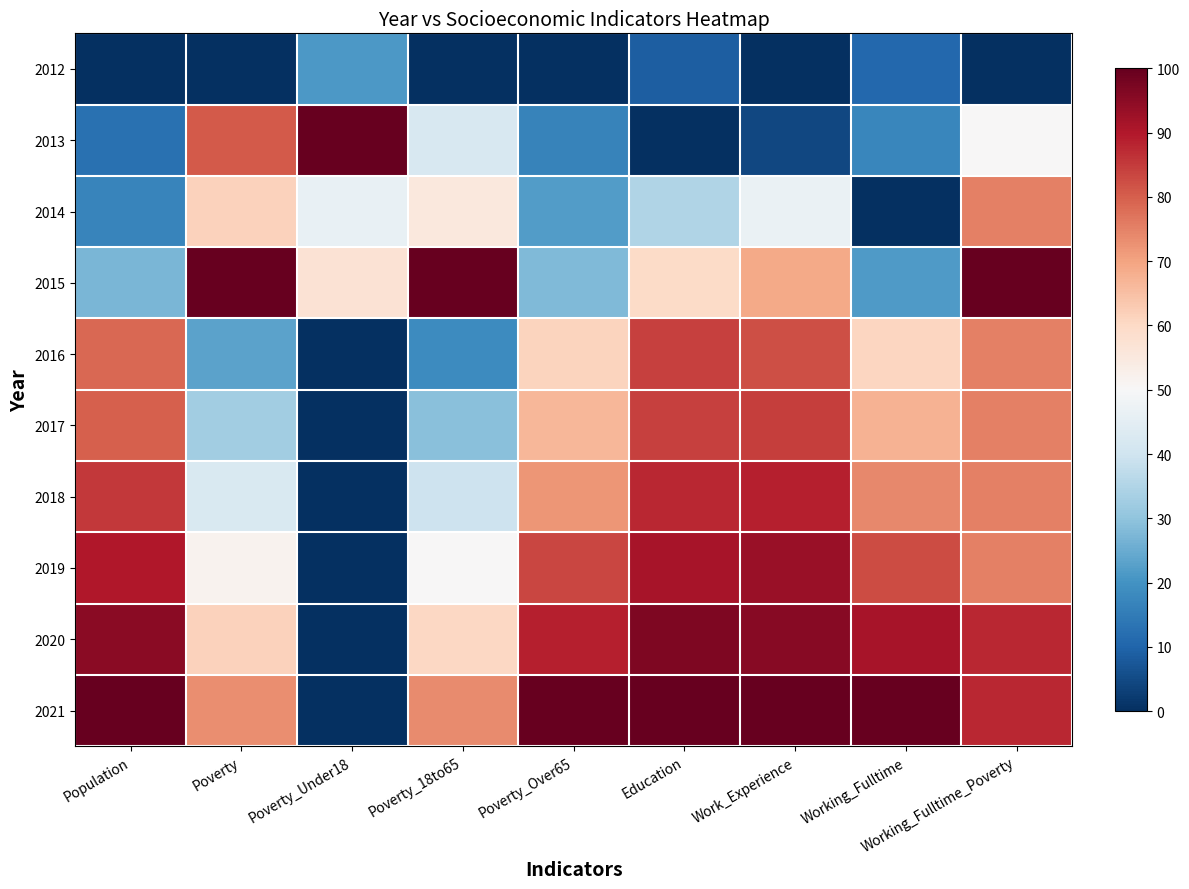

Reading left to right, what are all the values shown in this chart?

2012: Population=0.0	Poverty=0.0	Poverty_Under18=21.4	Poverty_18to65=0.0	Poverty_Over65=0.0	Education=8.8	Work_Experience=0.0	Working_Fulltime=10.9	Working_Fulltime_Poverty=0.0
2013: Population=12.8	Poverty=80.8	Poverty_Under18=100.0	Poverty_18to65=42.1	Poverty_Over65=16.7	Education=0.0	Work_Experience=4.4	Working_Fulltime=17.4	Working_Fulltime_Poverty=50.0
2014: Population=16.8	Poverty=61.5	Poverty_Under18=46.4	Poverty_18to65=55.3	Poverty_Over65=22.2	Education=35.1	Work_Experience=46.7	Working_Fulltime=0.0	Working_Fulltime_Poverty=75.0
2015: Population=27.1	Poverty=100.0	Poverty_Under18=57.1	Poverty_18to65=100.0	Poverty_Over65=27.8	Education=59.6	Work_Experience=68.9	Working_Fulltime=21.7	Working_Fulltime_Poverty=100.0
2016: Population=78.7	Poverty=23.1	Poverty_Under18=0.0	Poverty_18to65=18.4	Poverty_Over65=61.1	Education=84.2	Work_Experience=82.2	Working_Fulltime=60.9	Working_Fulltime_Poverty=75.0
2017: Population=79.7	Poverty=32.7	Poverty_Under18=0.0	Poverty_18to65=28.9	Poverty_Over65=66.7	Education=84.2	Work_Experience=84.4	Working_Fulltime=67.4	Working_Fulltime_Poverty=75.0
2018: Population=85.5	Poverty=42.3	Poverty_Under18=0.0	Poverty_18to65=39.5	Poverty_Over65=72.2	Education=87.7	Work_Experience=88.9	Working_Fulltime=73.9	Working_Fulltime_Poverty=75.0
2019: Population=90.1	Poverty=51.9	Poverty_Under18=0.0	Poverty_18to65=50.0	Poverty_Over65=83.3	Education=91.2	Work_Experience=93.3	Working_Fulltime=82.6	Working_Fulltime_Poverty=75.0
2020: Population=95.1	Poverty=61.5	Poverty_Under18=0.0	Poverty_18to65=60.5	Poverty_Over65=88.9	Education=96.5	Work_Experience=95.6	Working_Fulltime=91.3	Working_Fulltime_Poverty=87.5
2021: Population=100.0	Poverty=73.1	Poverty_Under18=0.0	Poverty_18to65=73.7	Poverty_Over65=100.0	Education=100.0	Work_Experience=100.0	Working_Fulltime=100.0	Working_Fulltime_Poverty=87.5